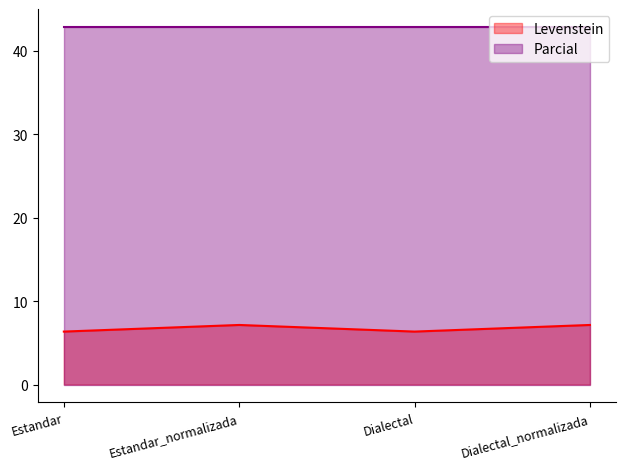

What is the difference between the second highest and second lowest values?

0.8